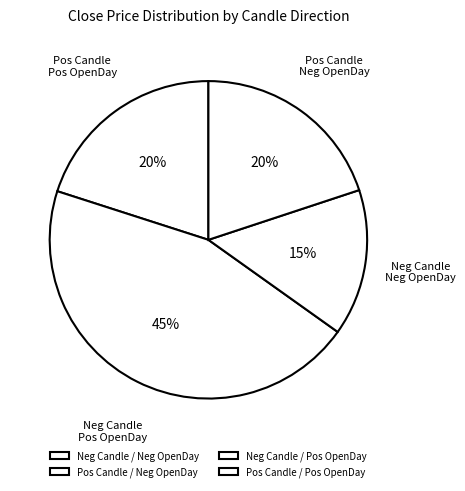

Which slice is the largest?

Pos Candle / Neg OpenDay